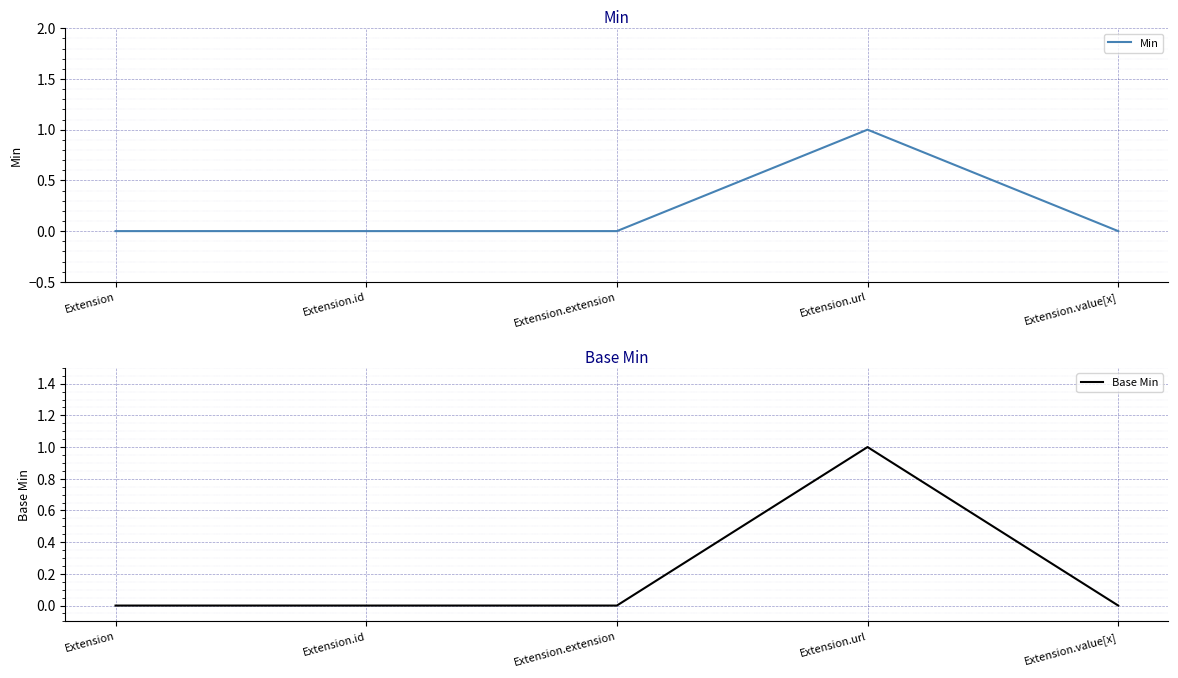

The value of Base Min at Extension.value[x] is -1. True or false?

False